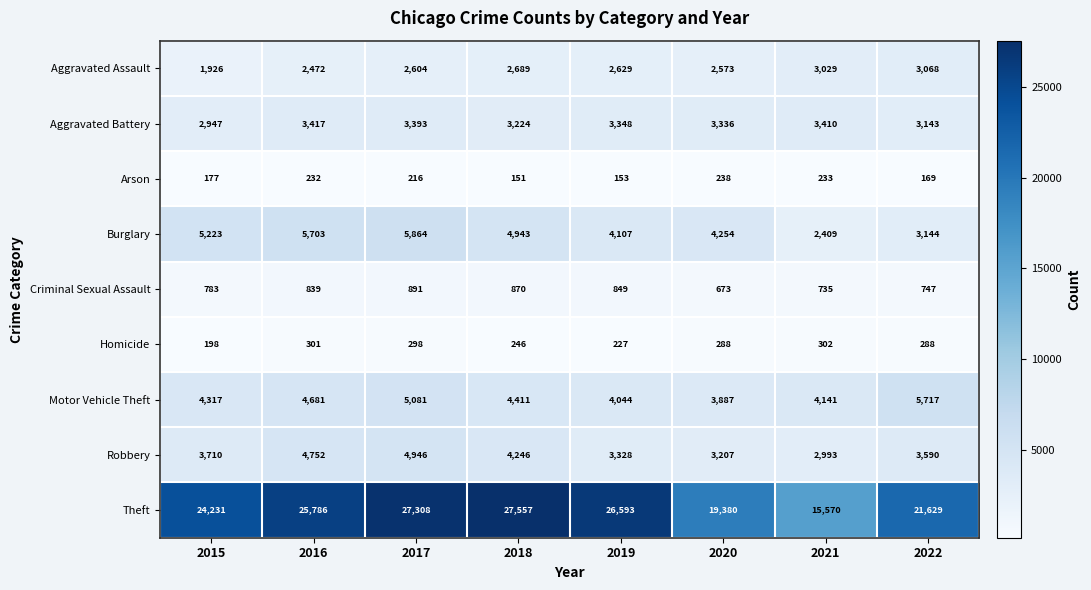

What is the total value across all series at 2019?

45278